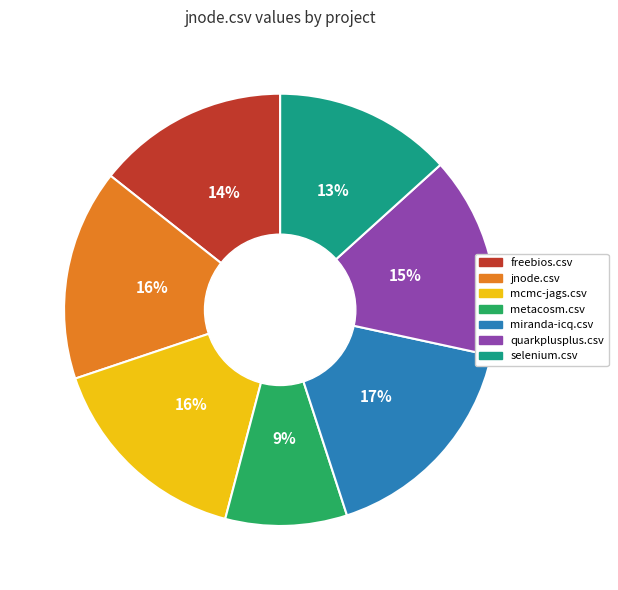

Combined, do freebios.csv and quarkplusplus.csv account for over 50%?

No